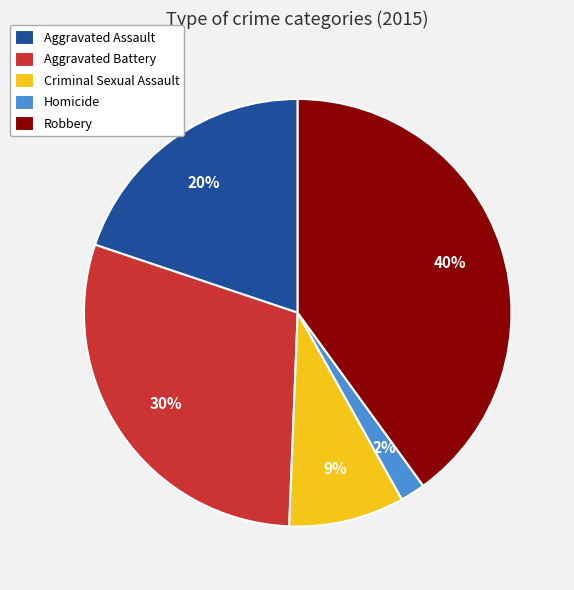

Is it true that Robbery is 40% of the pie?

True